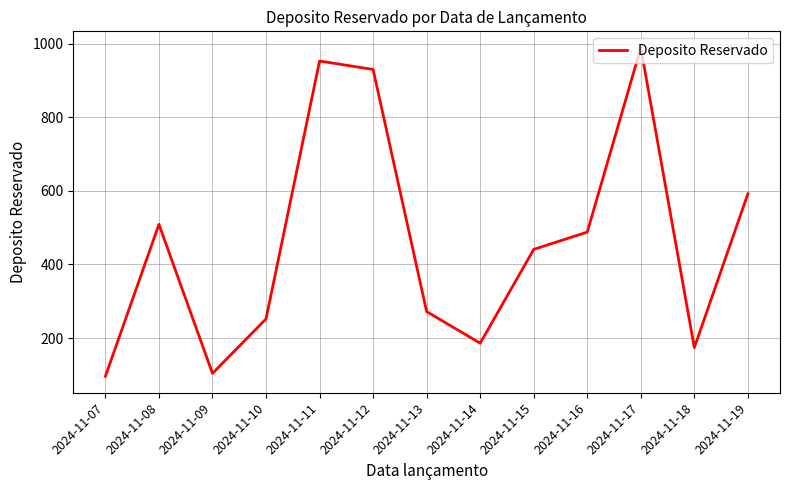

What is the approximate value at 2024-11-19, to the nearest 50?

600